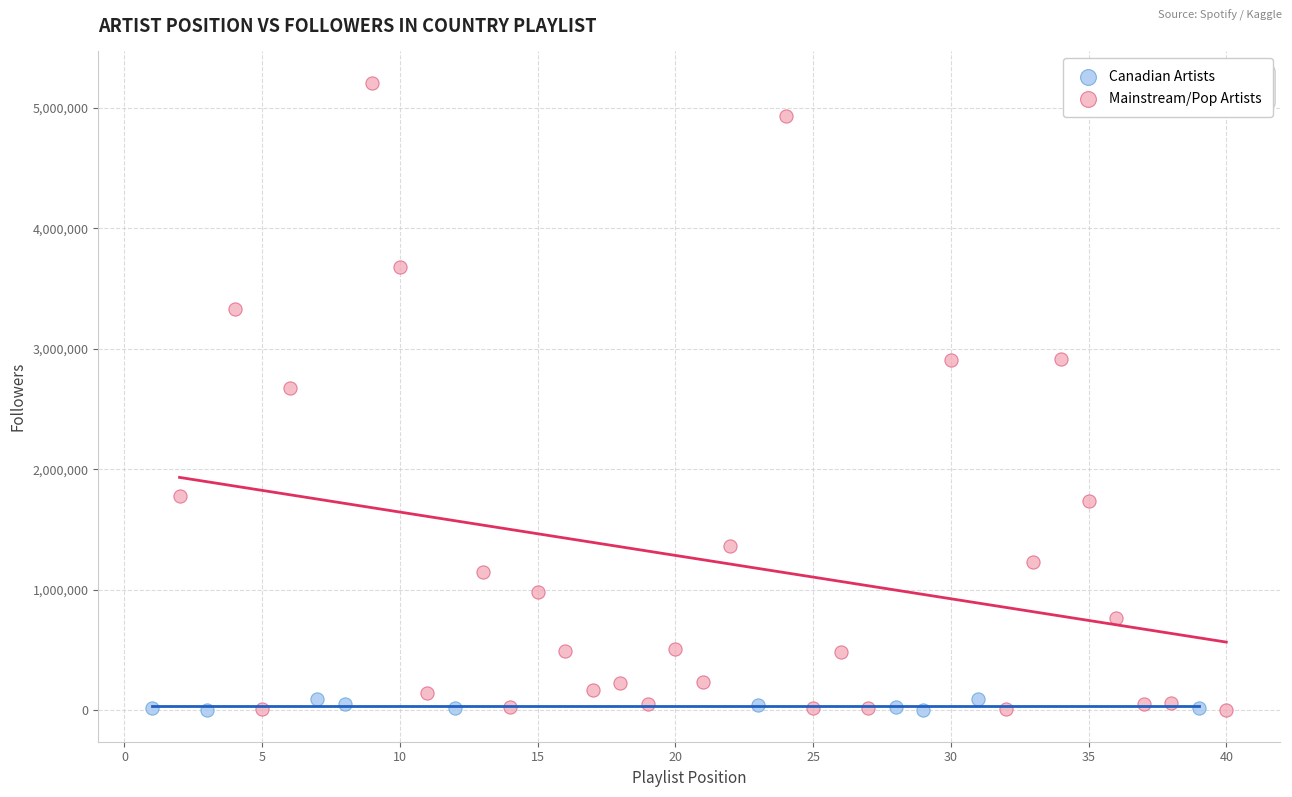

Which series has the largest Y range (max minus min)?

Mainstream/Pop Artists